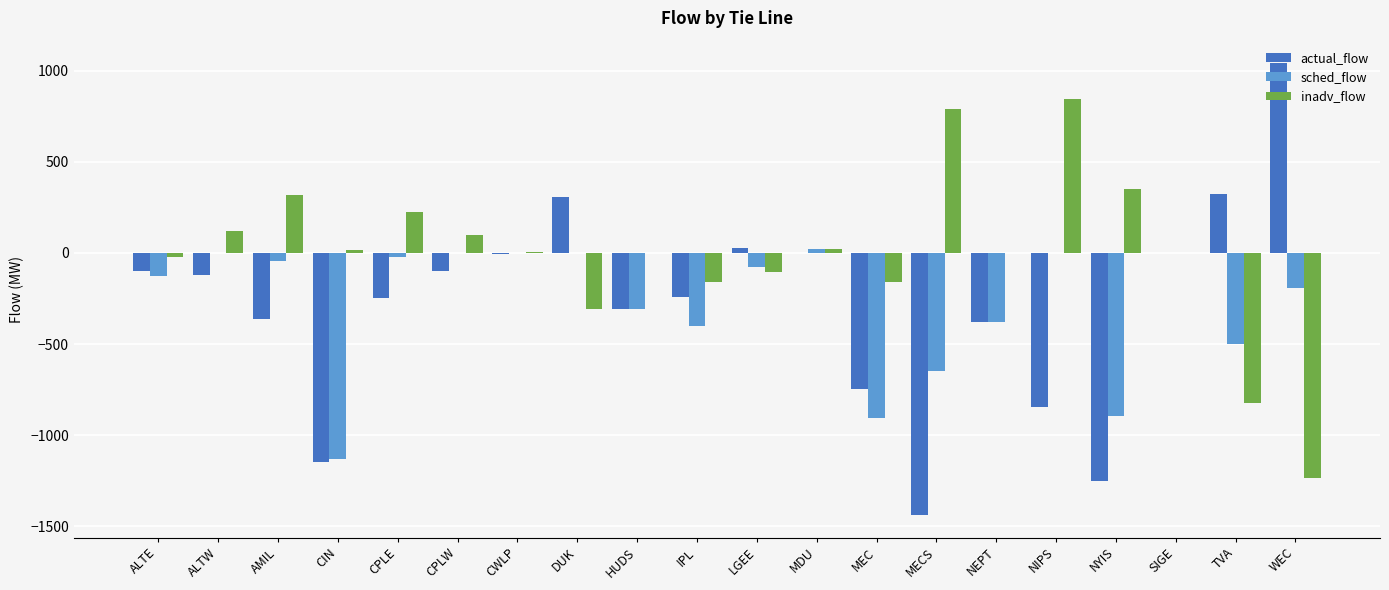

Which series has the largest range (max minus min)?

actual_flow